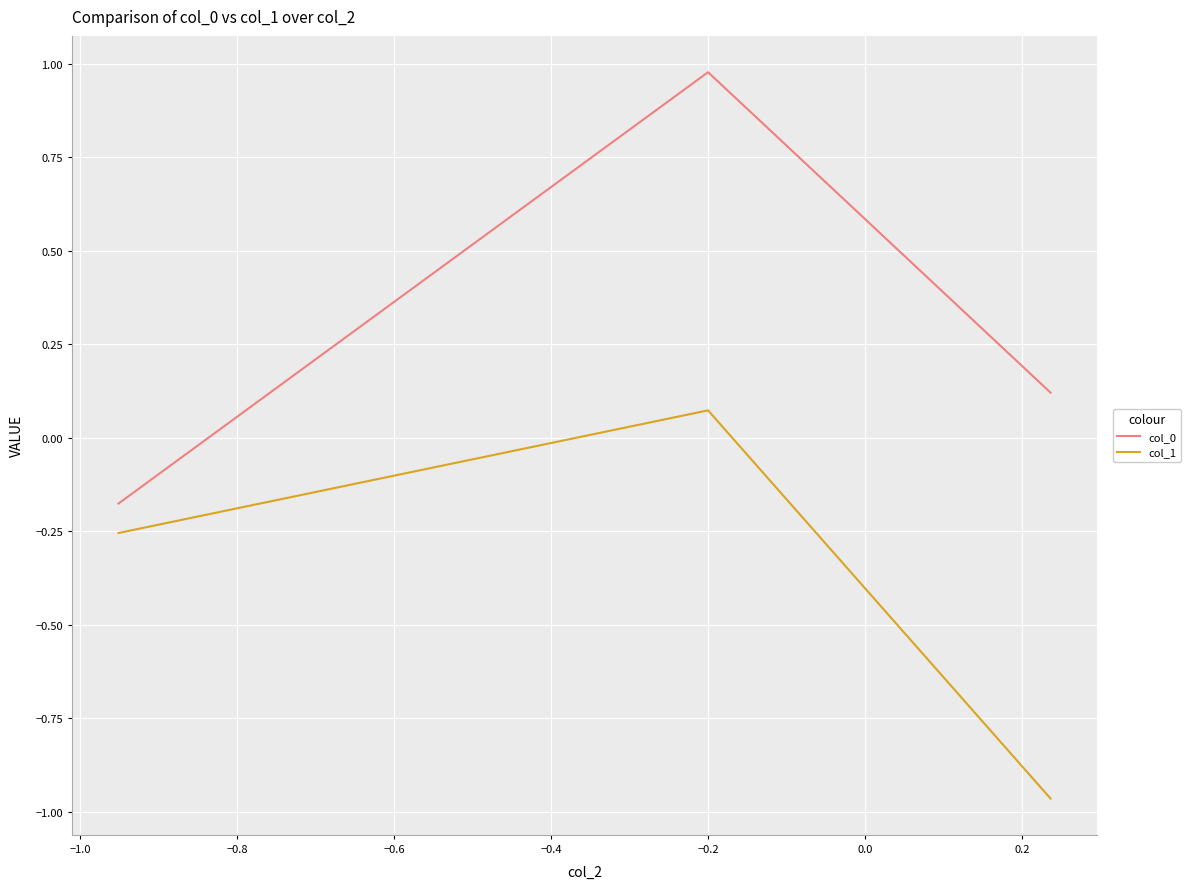

What is the difference between the second highest and minimum values in the col_1 series?

0.7